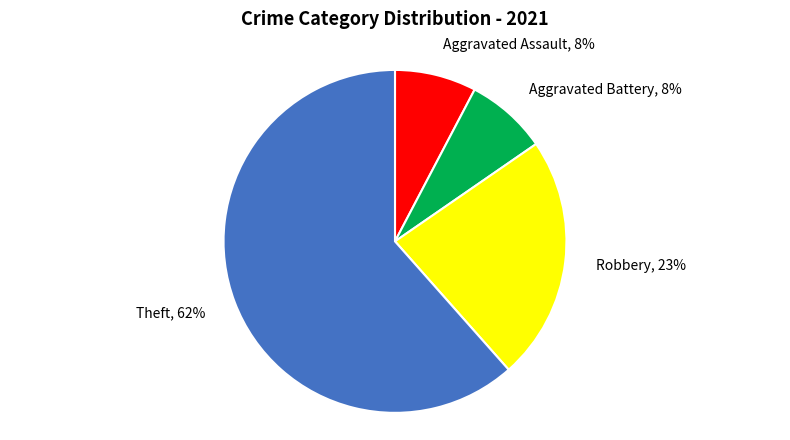

Which category has the biggest portion of the pie?

Theft